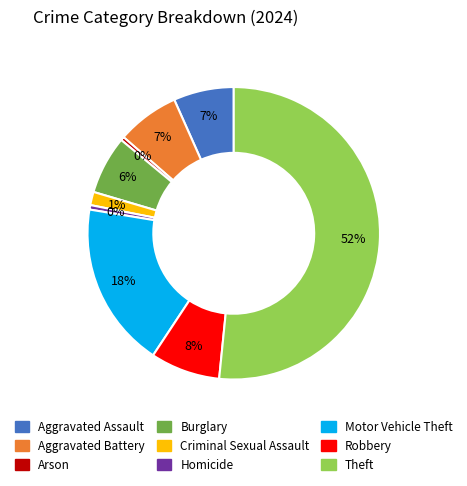

To the nearest percent, what is the average slice percentage?

11%